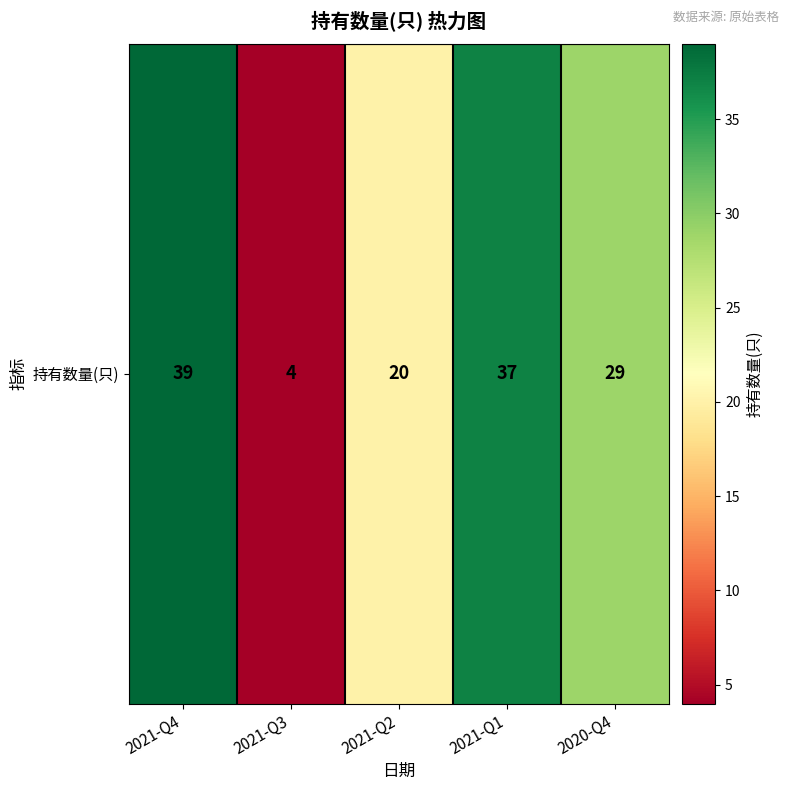

Where is the data nearest to the value 21?

2021-Q2